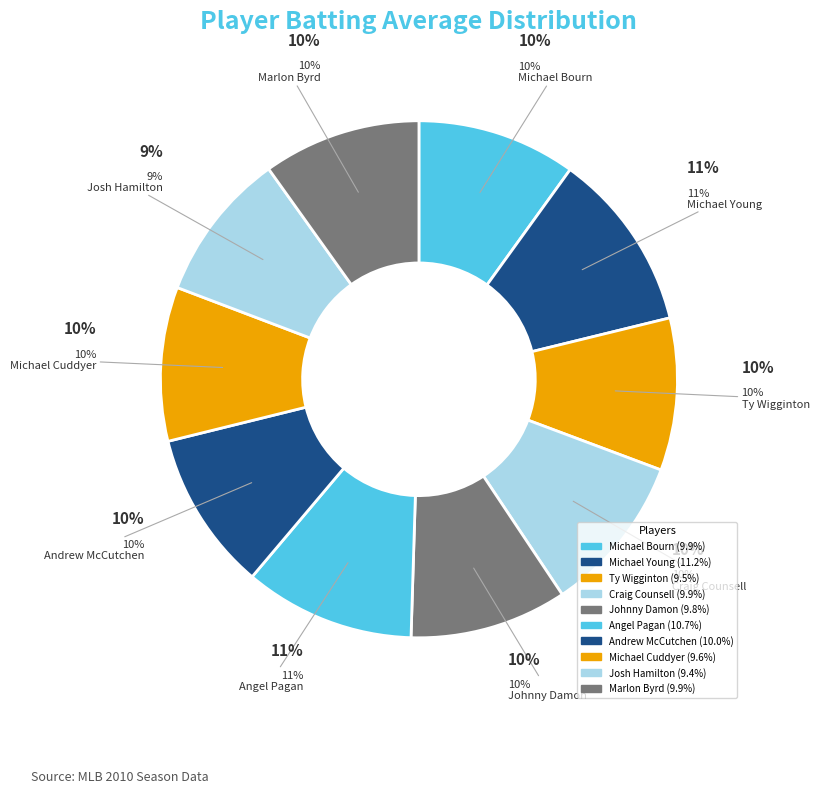

How many slices are in this pie chart?

10